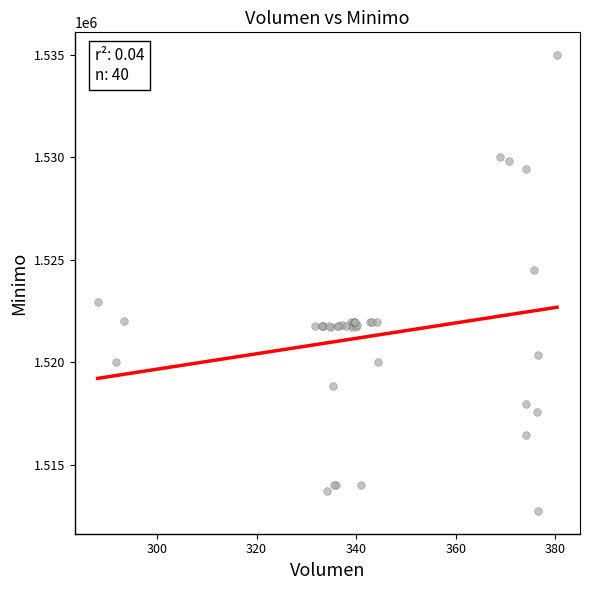

What Y value in the scatter plot is closest to 1523862?

1524513